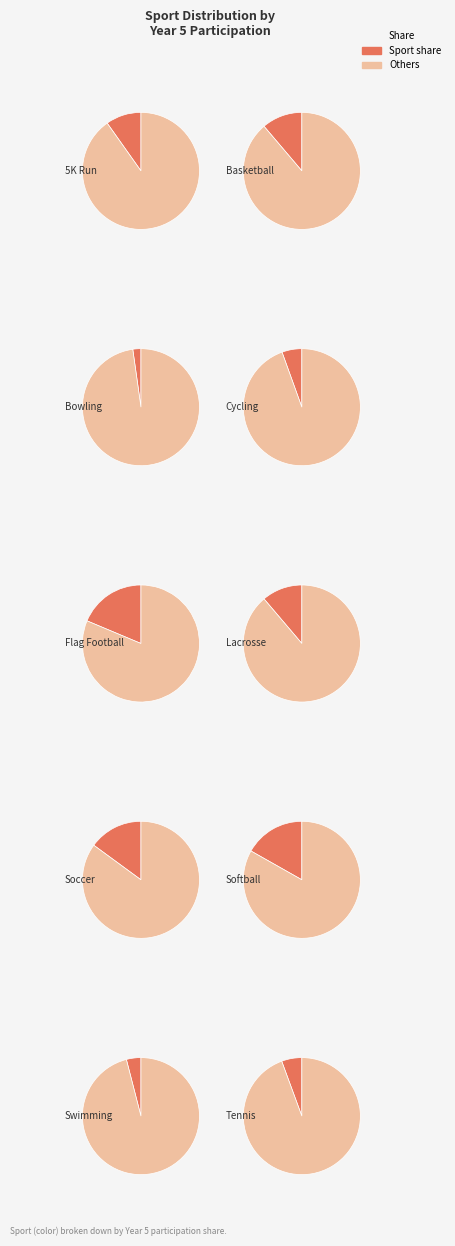

What is the ratio of the value at Softball to the value at Soccer?

1.1